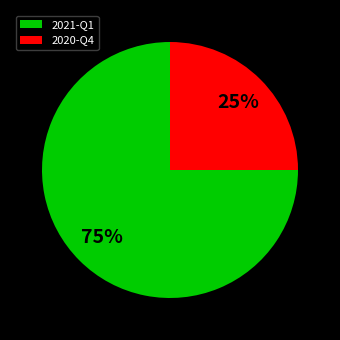

Is there a majority slice in this chart?

Yes